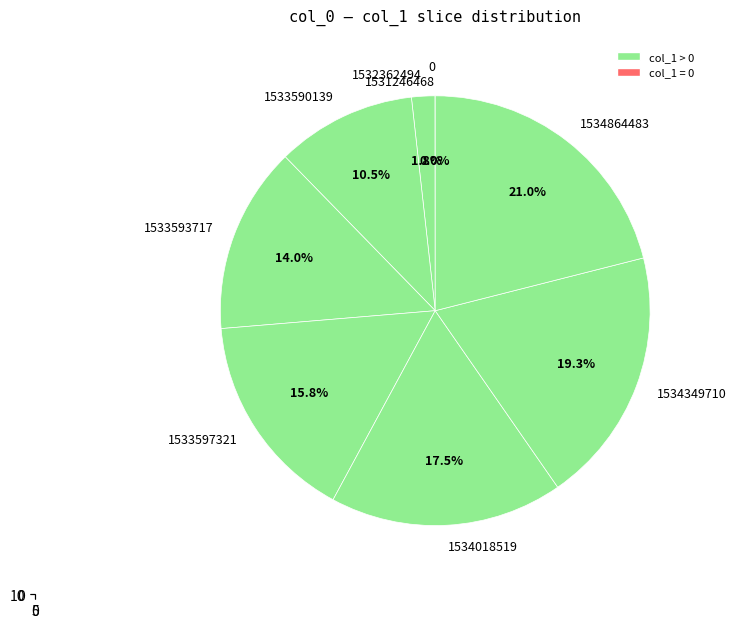

Is 1533593717 the majority of the pie?

No